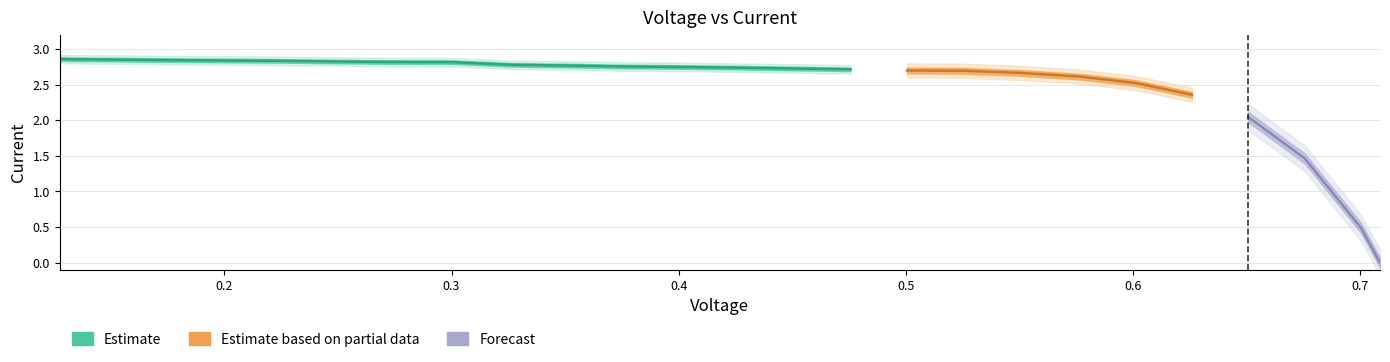

The chart shows a value of 2.4 at 0.626. True or false?

True